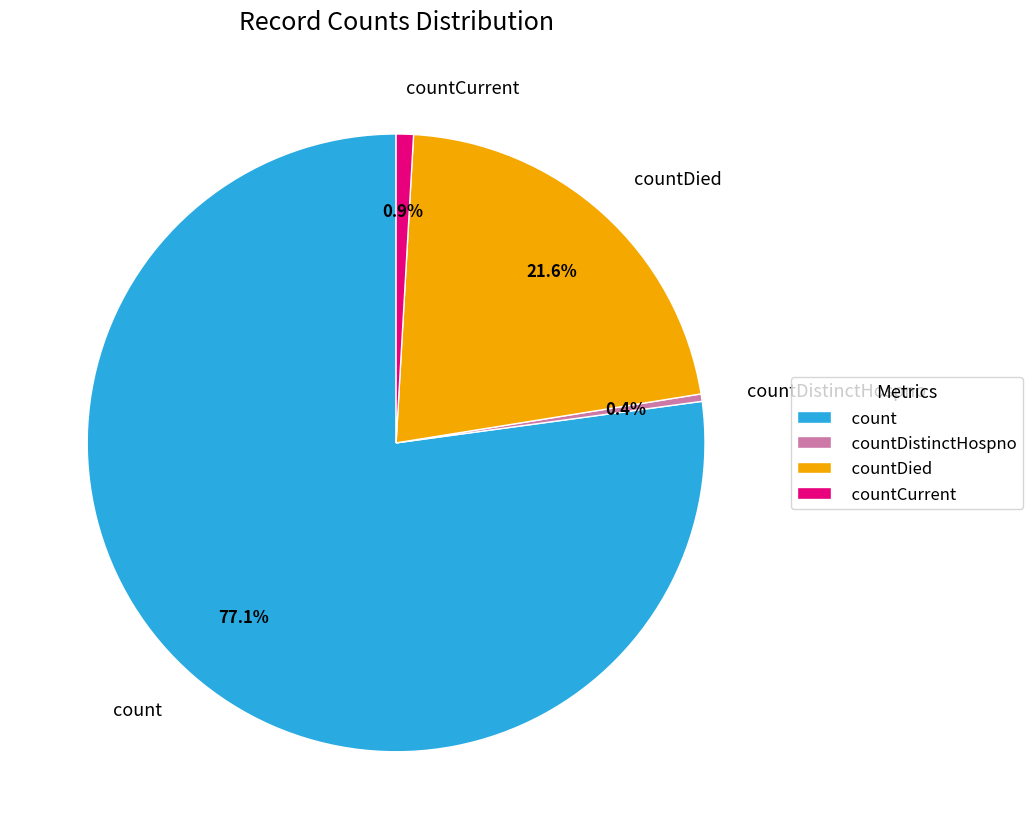

To the nearest percent, what portion does countCurrent represent?

1%